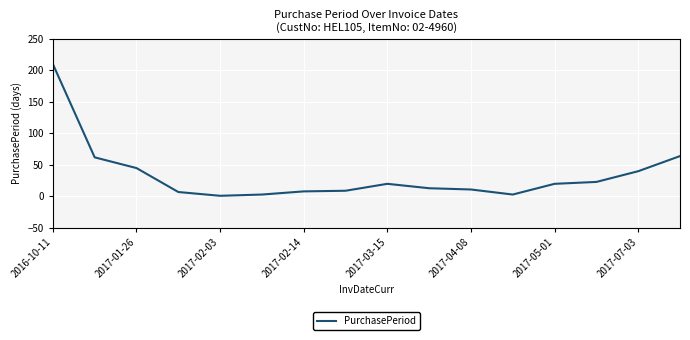

What is the minimum value shown in the chart?

1